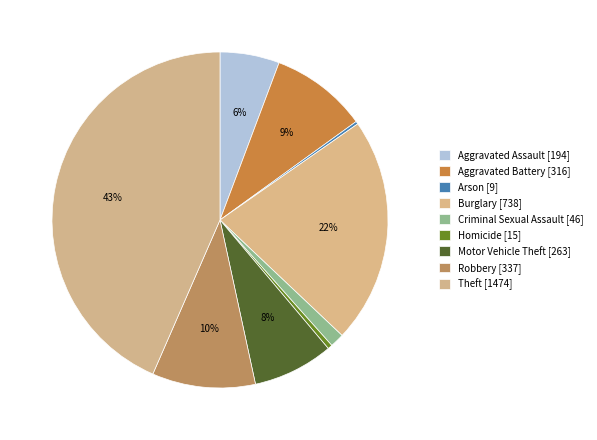

The Burglary slice represents 22% of the pie. True or false?

True